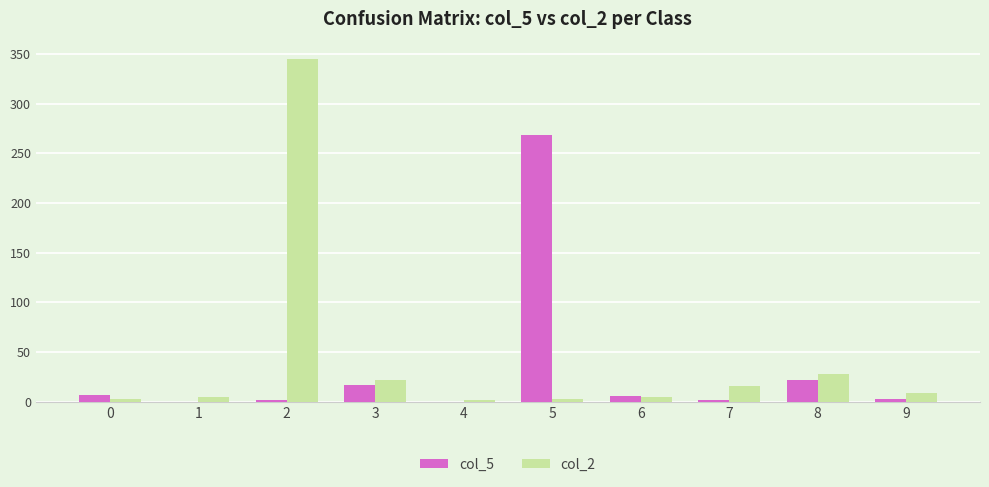

True or false: col_2 has a value of 28 at 8.

True